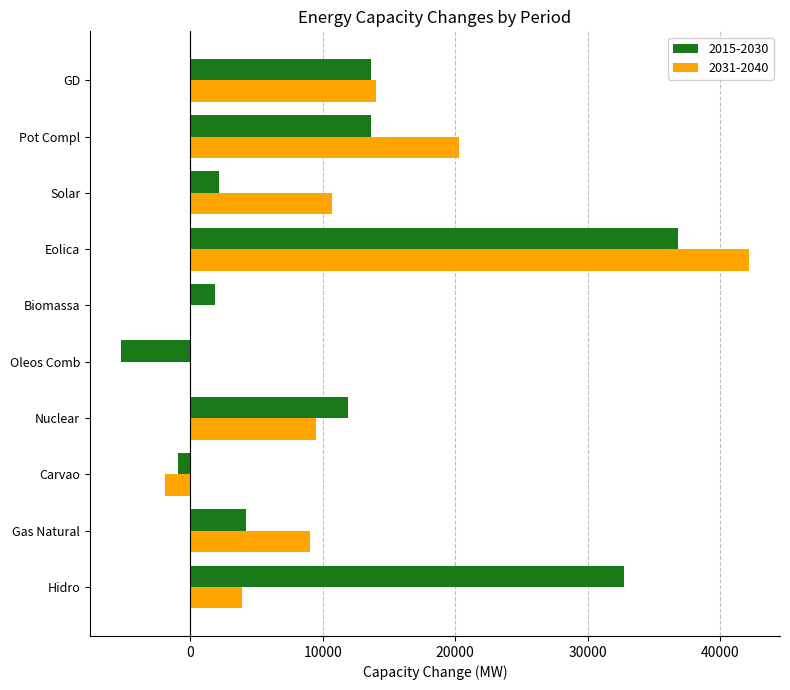

Which series changed the most between Hidro and Biomassa?

2015-2030